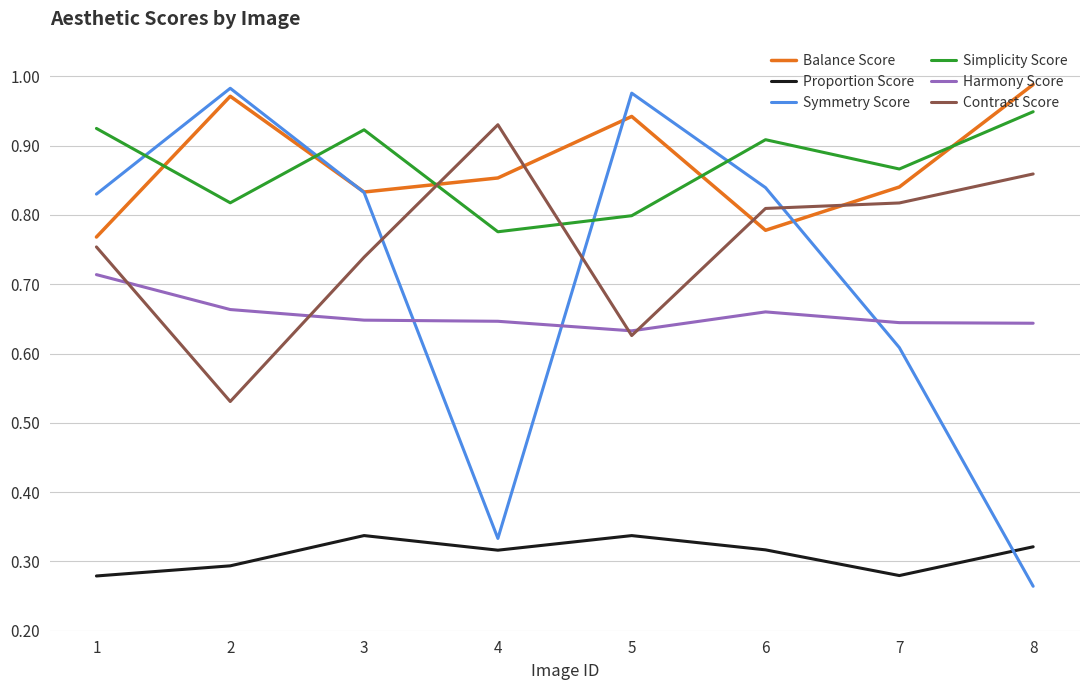

True or false: Harmony Score and Simplicity Score cross at least once.

False